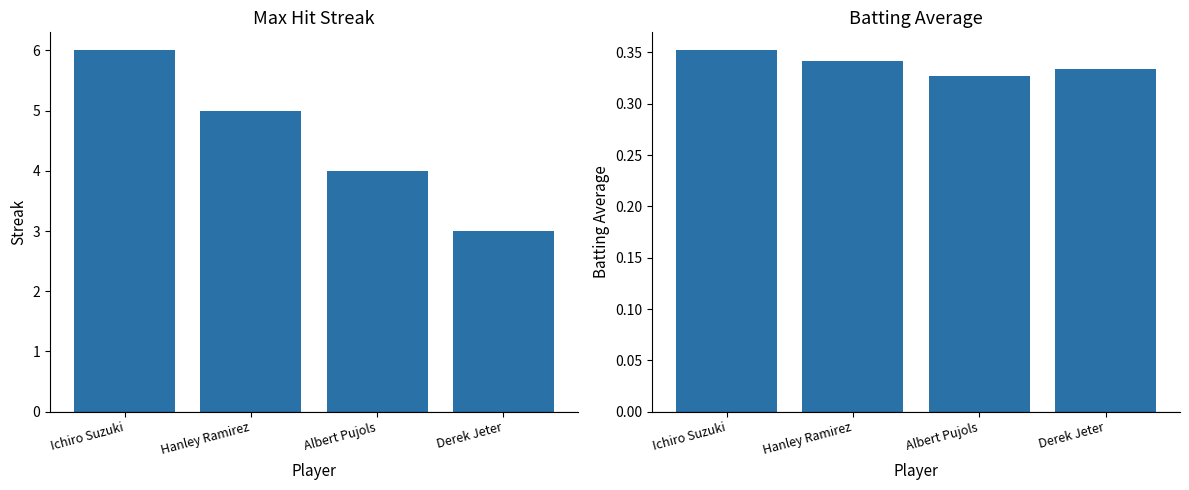

What is the approximate value of Max Streak at Hanley Ramirez?

5.0